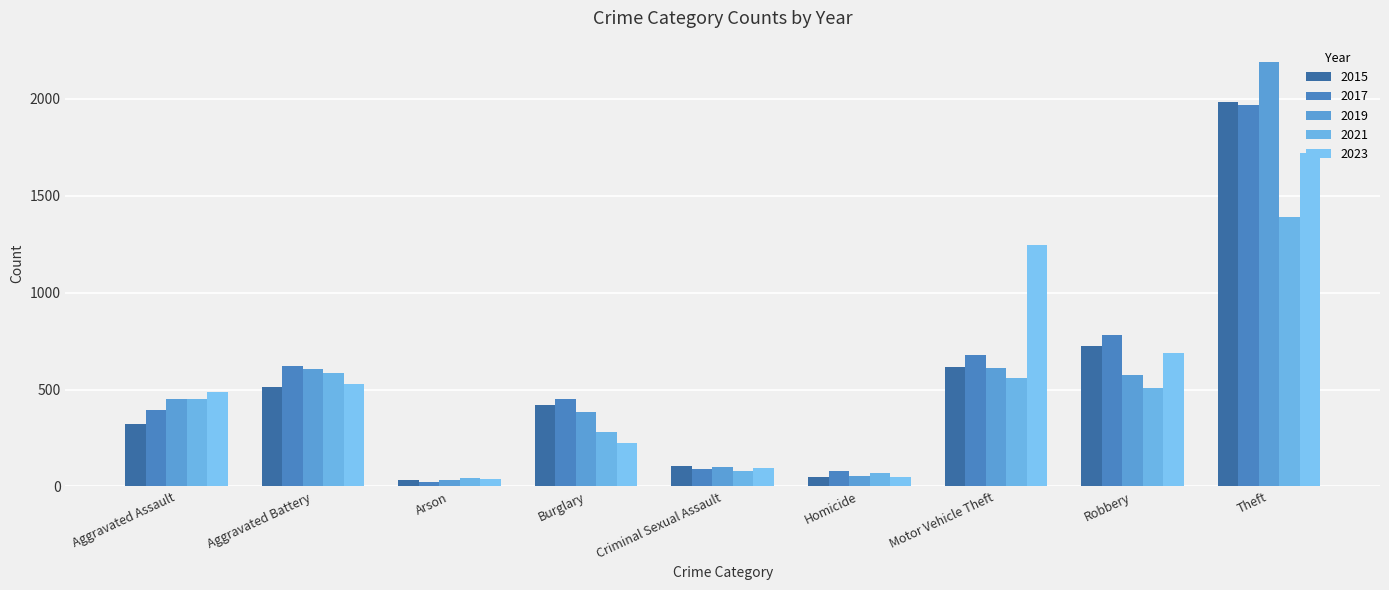

Where does the 2017 series first go above 453?

Aggravated Battery